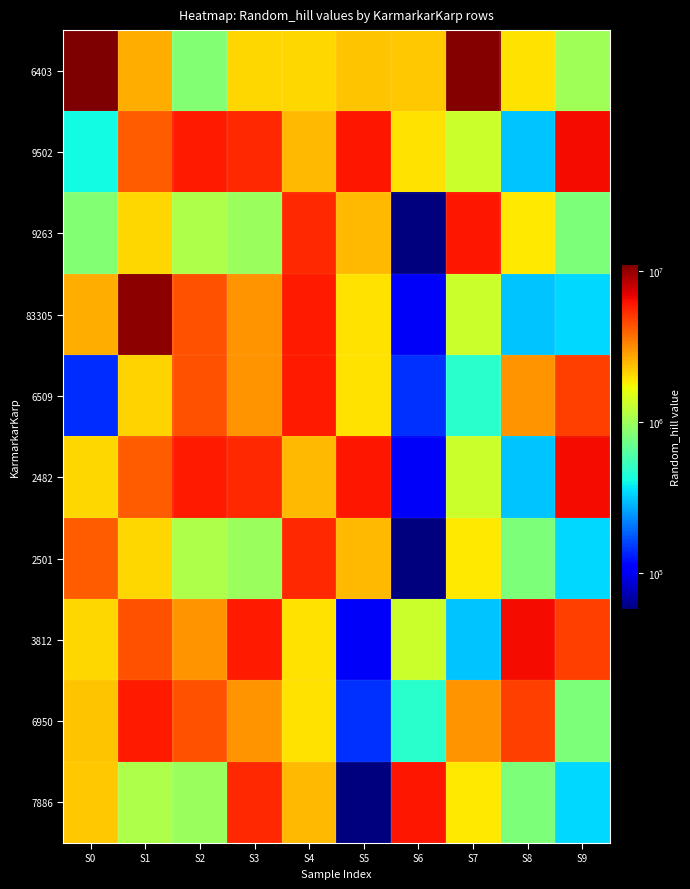

Reading left to right, extract all data points from this chart.

6403: S0=11051233	S1=2599907	S2=842441	S3=2097652	S4=2073068	S5=2298750	S6=2271606	S7=10736062	S8=1957341	S9=1011180
9502: S0=410860	S1=4108777	S2=5886616	S3=5503667	S4=2441068	S5=6071039	S6=1958810	S7=1313905	S8=307295	S9=6437790
9263: S0=844441	S1=2073068	S2=1098615	S3=980802	S4=5503667	S5=2441068	S6=58147	S7=6071039	S8=1893636	S9=815214
83305: S0=2599907	S1=10387852	S2=4355587	S3=3004349	S4=5886616	S5=1953509	S6=101554	S7=1313905	S8=307295	S9=340960
6509: S0=142141	S1=2118675	S2=4355587	S3=3004349	S4=5886616	S5=1953509	S6=146148	S7=479984	S8=3029436	S9=4798905
2482: S0=2097652	S1=4108777	S2=5886616	S3=5503667	S4=2441068	S5=6071039	S6=101554	S7=1313905	S8=307295	S9=6437790
2501: S0=4108777	S1=2073068	S2=1098615	S3=980802	S4=5503667	S5=2441068	S6=58147	S7=1893636	S8=815214	S9=340960
3812: S0=2073068	S1=4355587	S2=3004349	S3=5886616	S4=1953509	S5=101554	S6=1313905	S7=307295	S8=6437790	S9=4798905
6950: S0=2298750	S1=5886616	S2=4355587	S3=3004349	S4=1953509	S5=146148	S6=479984	S7=3029436	S8=4798905	S9=815214
7886: S0=2271606	S1=1098615	S2=980802	S3=5503667	S4=2441068	S5=58147	S6=6071039	S7=1893636	S8=815214	S9=340960